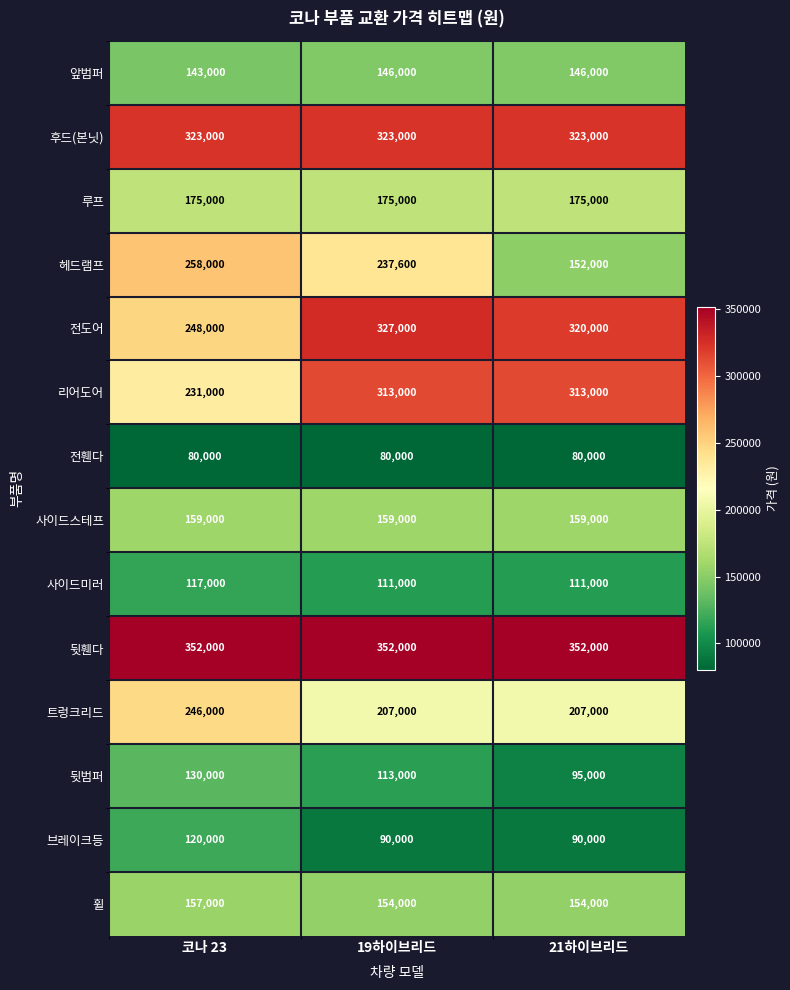

Is it true that 루프 equals 291029 at 19하이브리드?

False